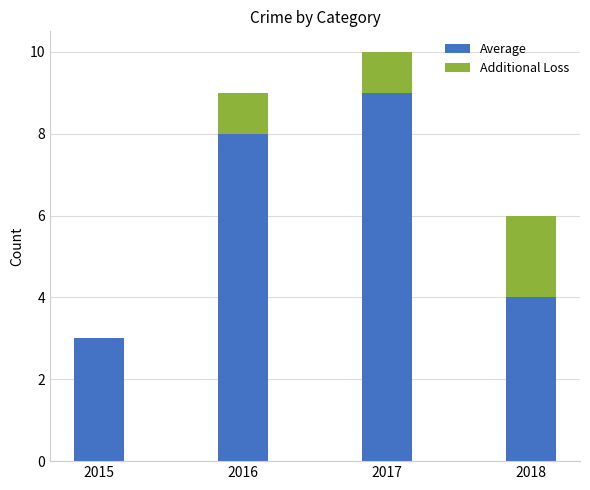

What is the total value across all series at 2015?

3